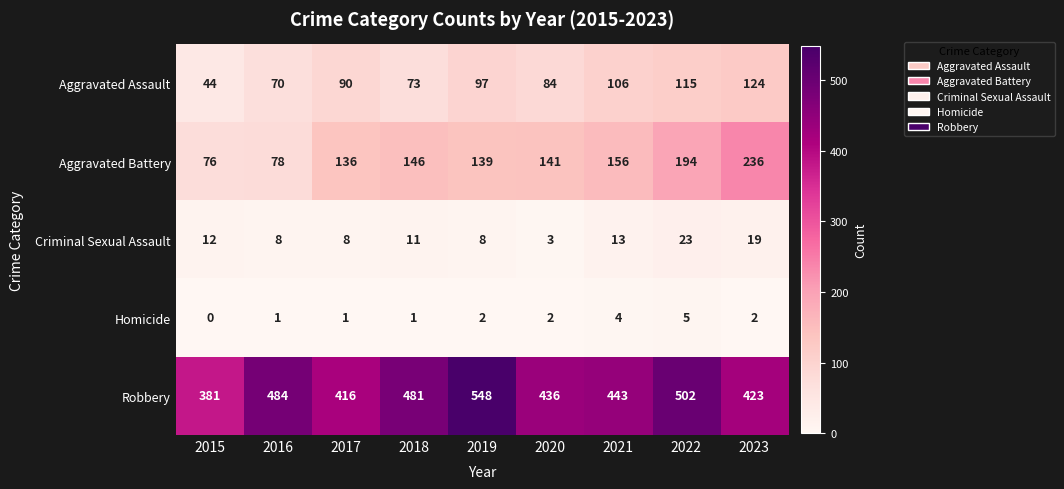

Which series has the largest total across all categories?

Robbery